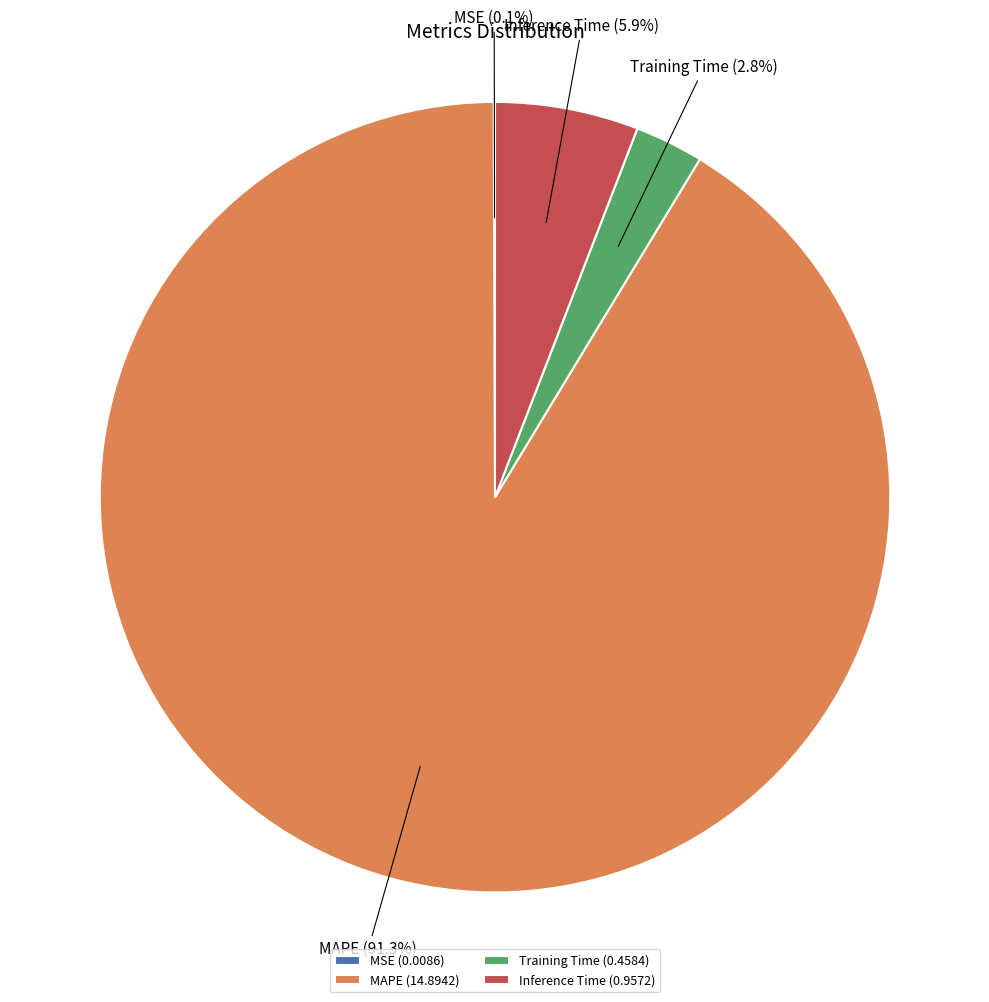

What percentage is NOT represented by Inference Time?

94.1%